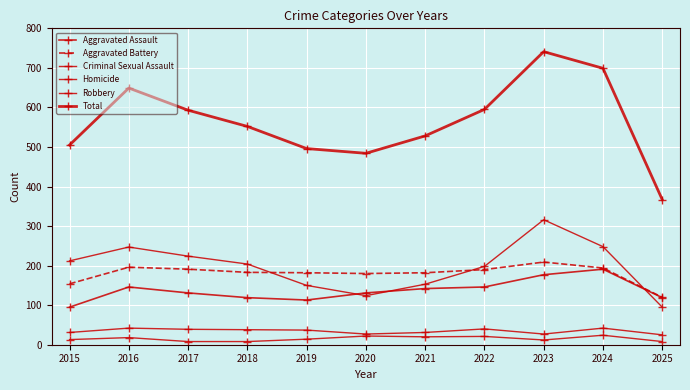

True or false: Criminal Sexual Assault and Robbery intersect in this chart.

False